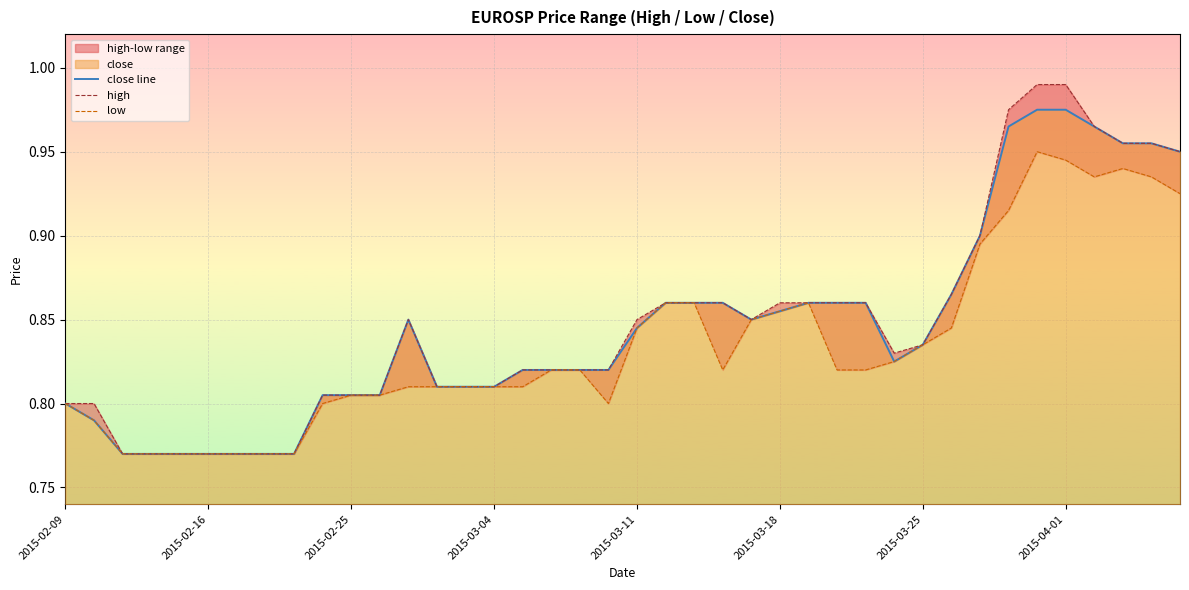

Rank the series by their maximum value, from highest to lowest.

high, close line, low